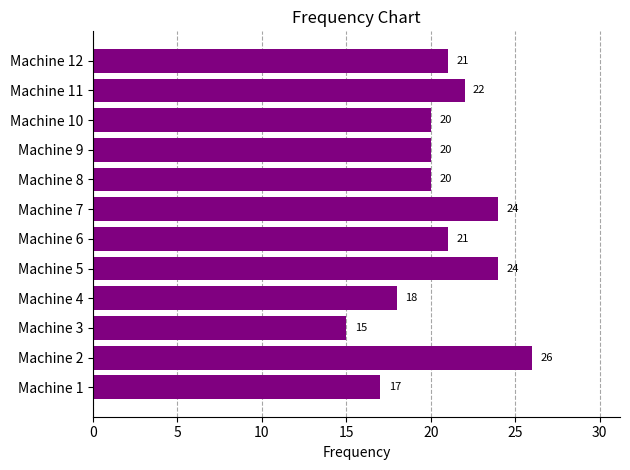

At which category does the chart reach its peak across all series?

Machine 2